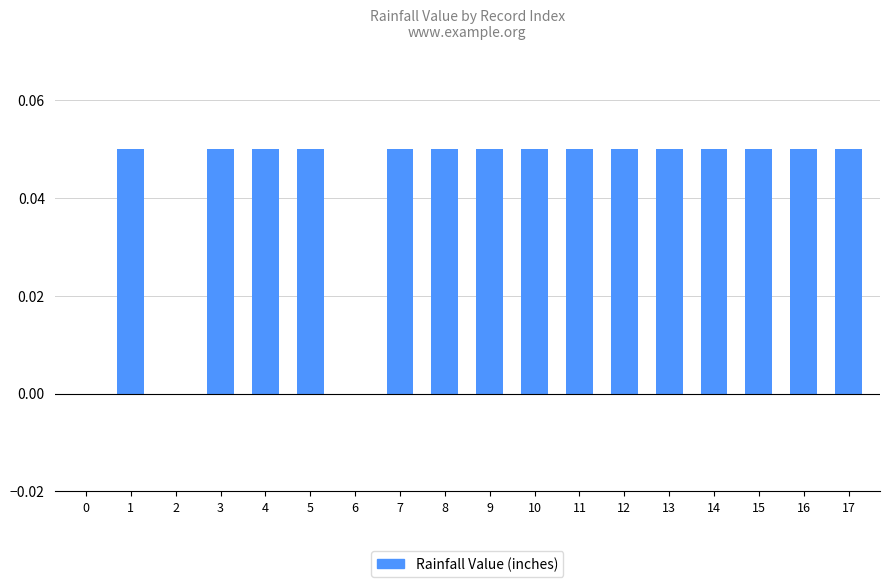

True or false: the data shows 0.0 at 14.

False